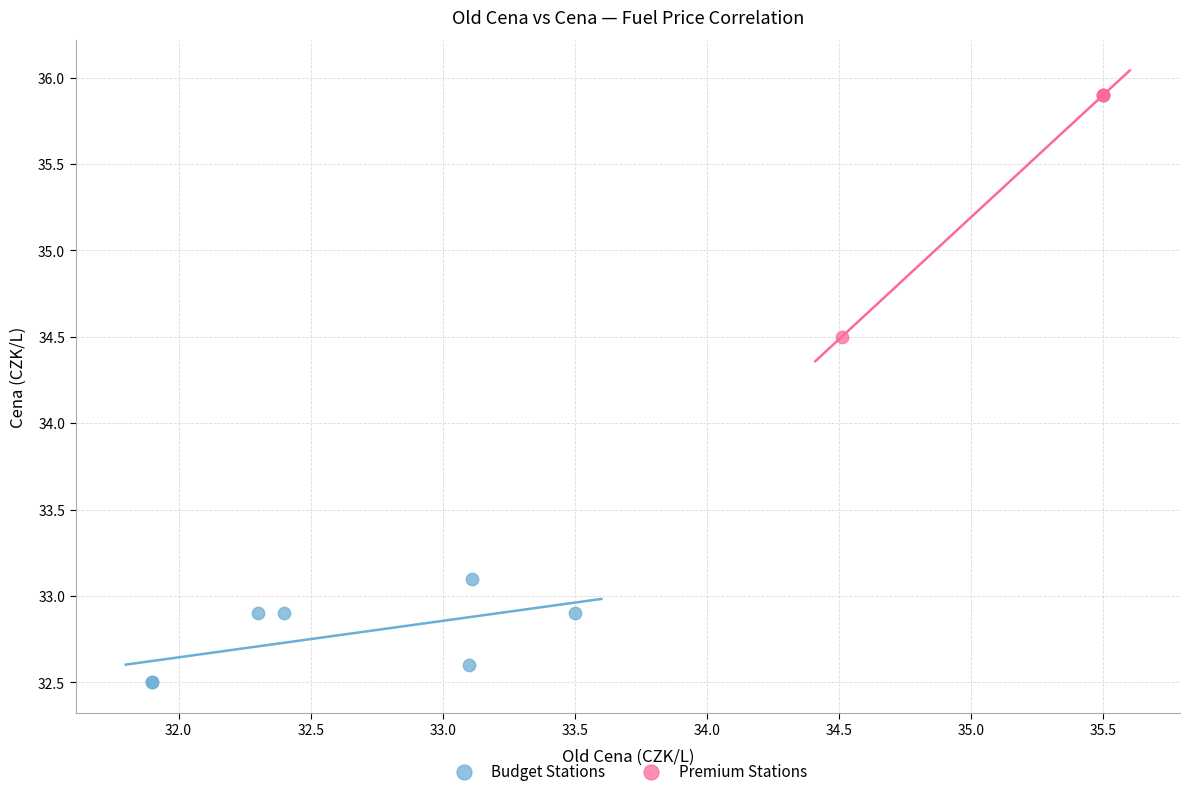

Which series reaches the maximum Y coordinate?

Premium Stations